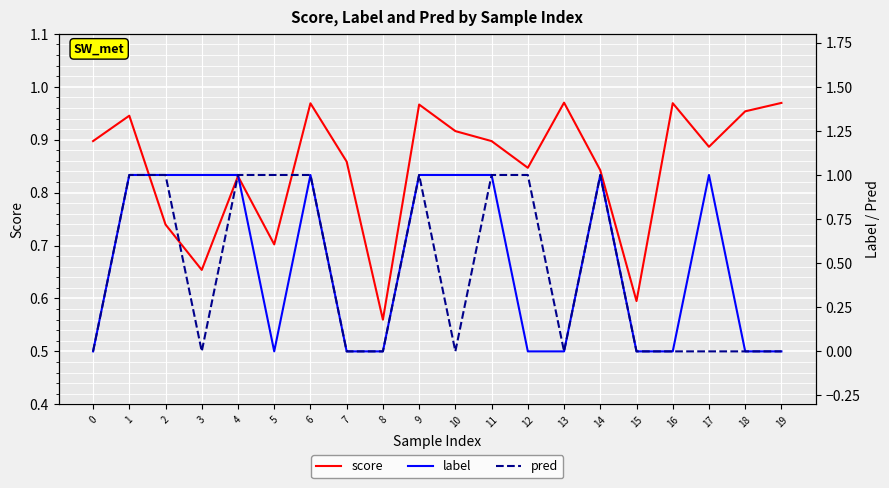

In pred, how many points are lower than both neighbors (excluding endpoints)?

3